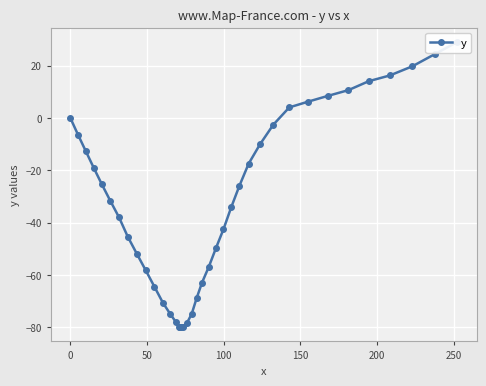

Reading right to left, transcribe all the data shown in this chart.

29.0	24.4	19.7	16.2	14.0	10.6	8.4	6.2	4.0	-2.6	-10.1	-17.5	-25.9	-34.2	-42.5	-49.7	-56.9	-62.9	-68.8	-74.8	-78.4	-79.7	-79.8	-79.9	-79.9	-79.9	-77.9	-74.8	-70.6	-64.4	-58.1	-51.8	-45.4	-38.0	-31.8	-25.4	-19.1	-12.7	-6.4	0.0